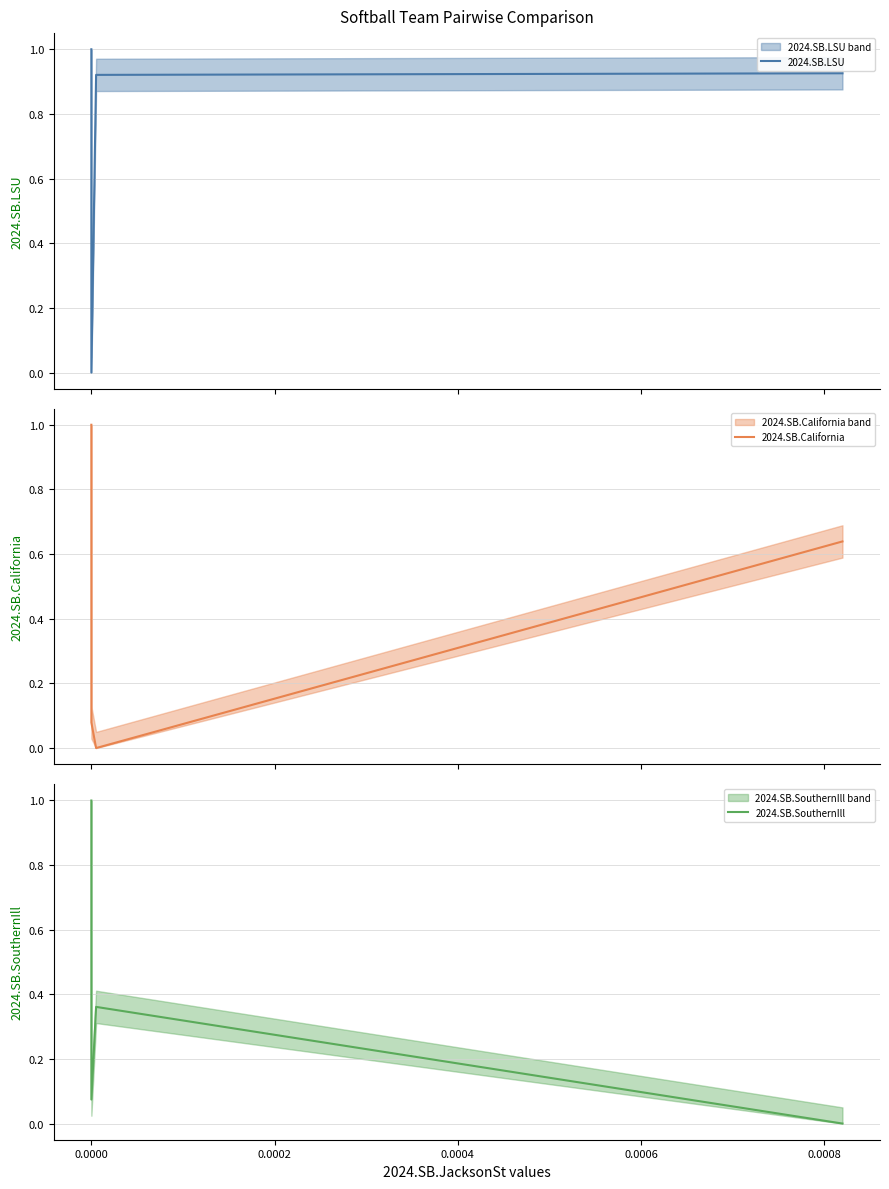

How many interior local peaks does the 2024.SB.SouthernIll series have?

1